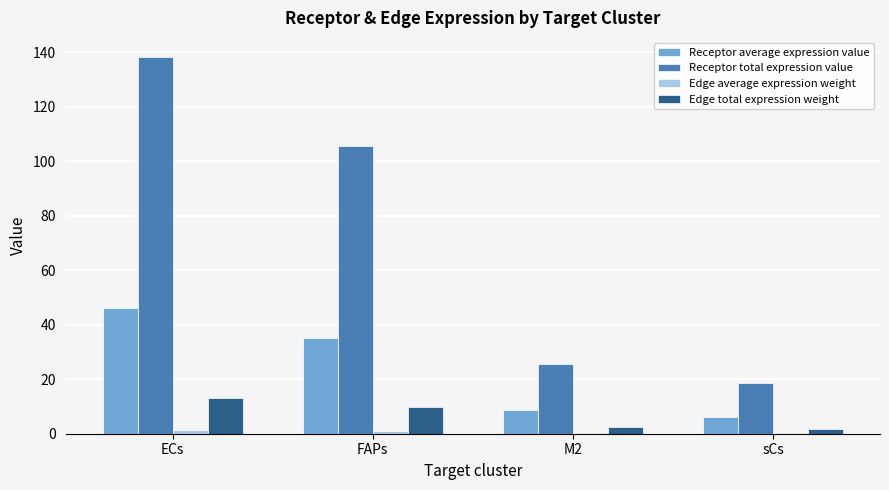

At which category is the sum across all series the highest?

ECs